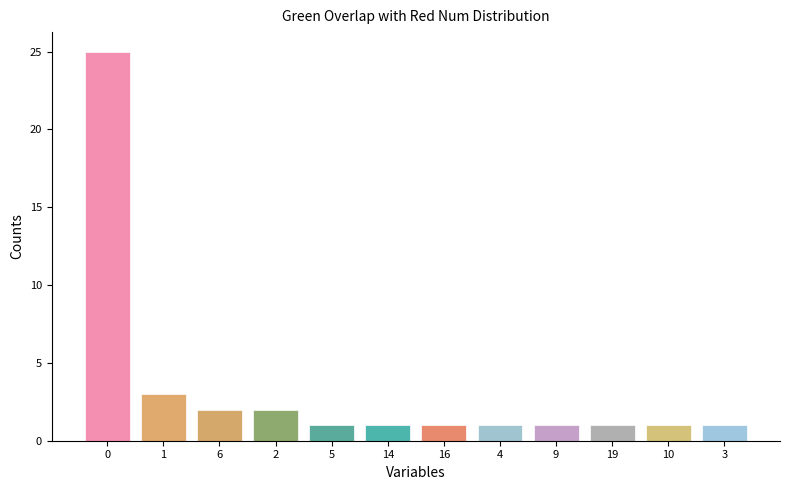

What is the label of the 6th bar from the right?

16